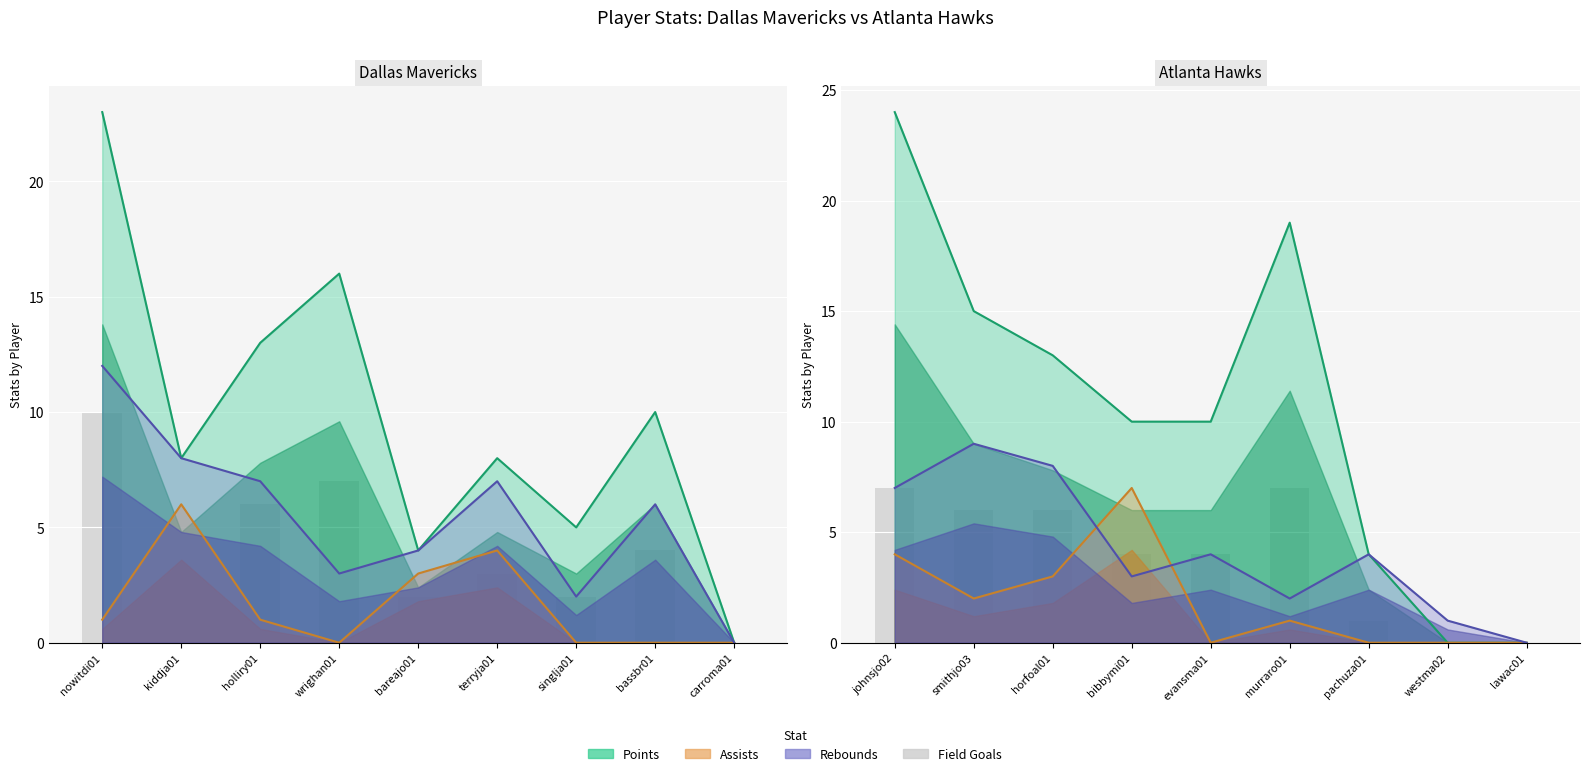

The value at bibbymi01 is 7. True or false?

False